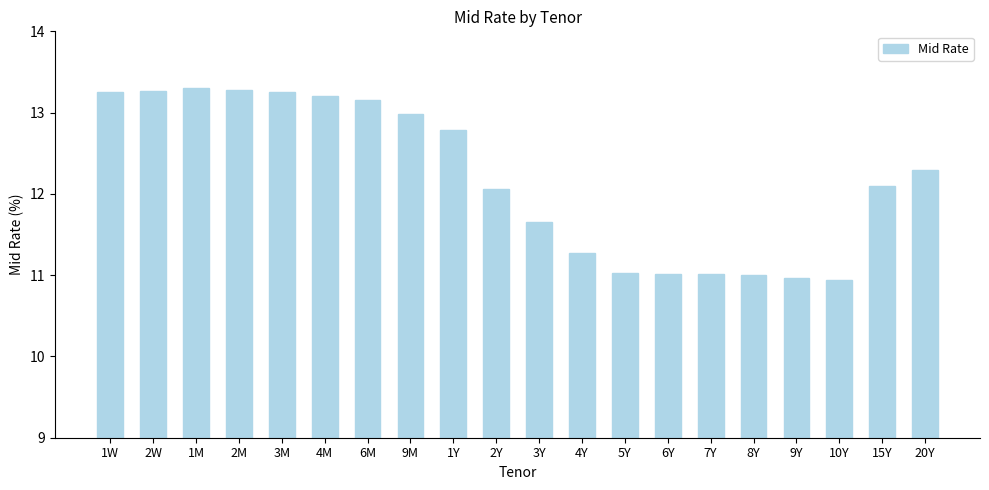

What position from the right is 10Y?

3